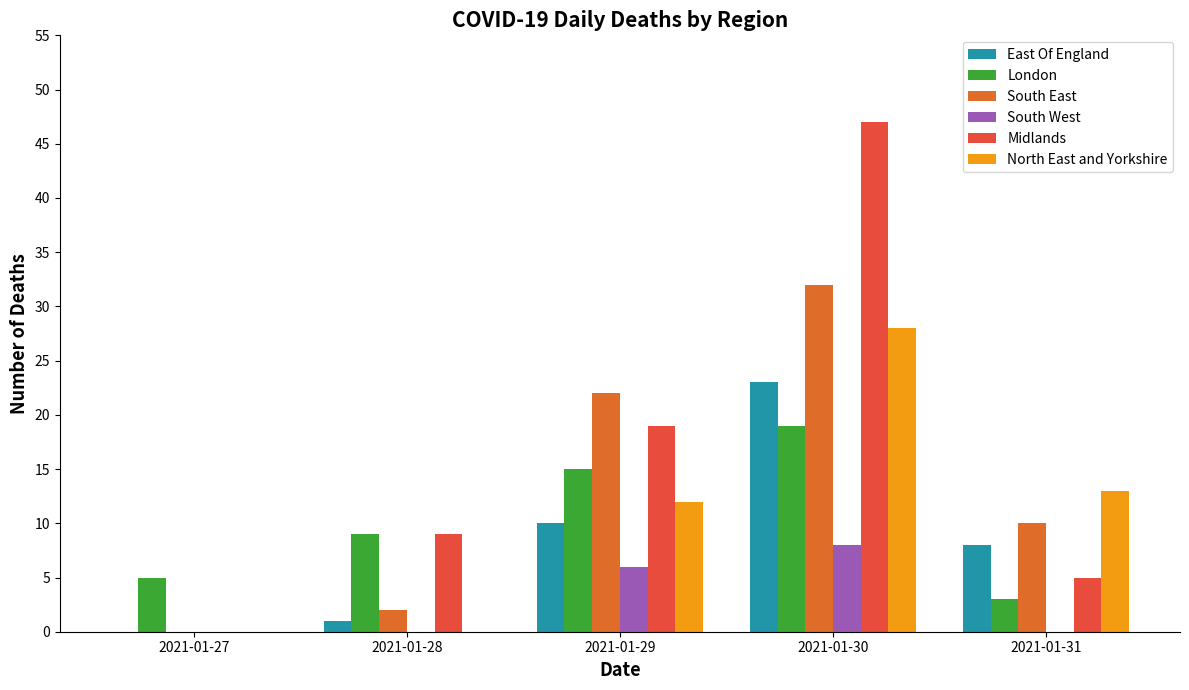

Which label corresponds to the smallest value in the chart?

2021-01-27